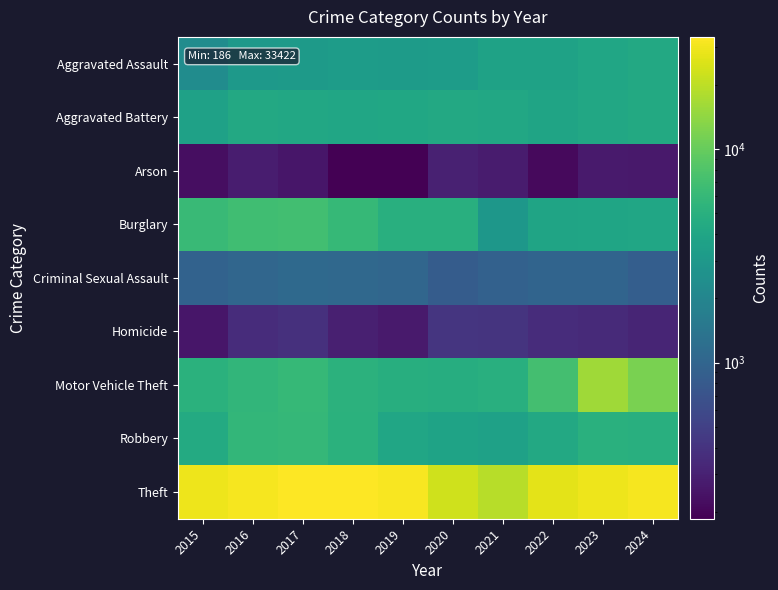

Reading left to right, what are all the values shown in this chart?

Aggravated Assault: 2015=2332	2016=2996	2017=3154	2018=3261	2019=3202	2020=3252	2021=3676	2022=3721	2023=3989	2024=4269
Aggravated Battery: 2015=3637	2016=4238	2017=4201	2018=4023	2019=4139	2020=4240	2021=4218	2022=3819	2023=4206	2024=4343
Arson: 2015=225	2016=283	2017=253	2018=189	2019=186	2020=297	2021=277	2022=211	2023=272	2024=263
Burglary: 2015=6249	2016=6827	2017=6938	2018=6053	2019=4921	2020=4908	2021=2891	2022=3885	2023=3936	2024=3997
Criminal Sexual Assault: 2015=956	2016=1026	2017=1090	2018=1081	2019=1036	2020=836	2021=928	2022=993	2023=1000	2024=881
Homicide: 2015=253	2016=363	2017=380	2018=295	2019=272	2020=412	2021=403	2022=363	2023=343	2024=320
Motor Vehicle Theft: 2015=5149	2016=5614	2017=6055	2018=5200	2019=4833	2020=4705	2021=4942	2022=7119	2023=15932	2024=11880
Robbery: 2015=4488	2016=5743	2017=5897	2018=5091	2019=4039	2020=3815	2021=3627	2022=4287	2023=4990	2024=4873
Theft: 2015=29148	2016=30991	2017=32864	2018=33422	2019=32082	2020=22750	2021=18984	2022=27054	2023=29424	2024=30854